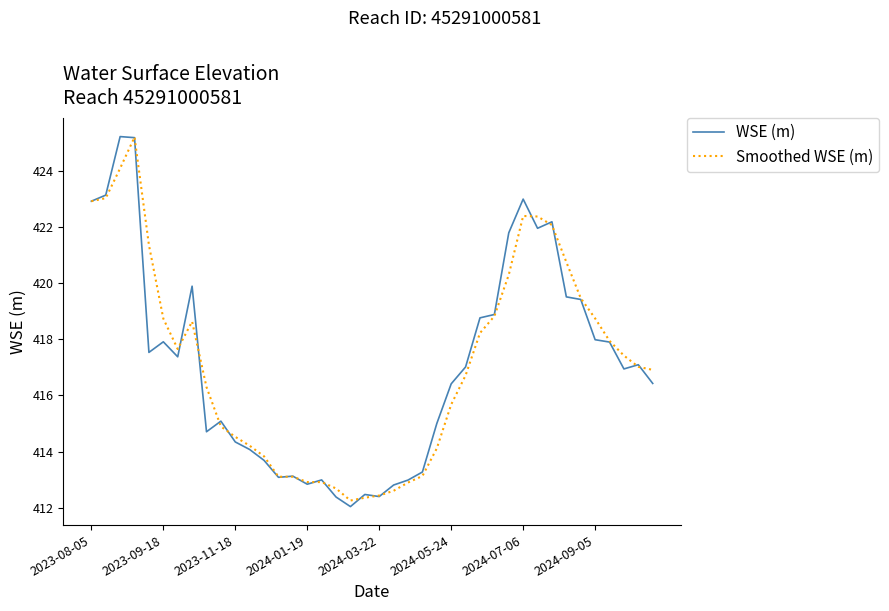

What is the highest value of the WSE (m) series?

425.2